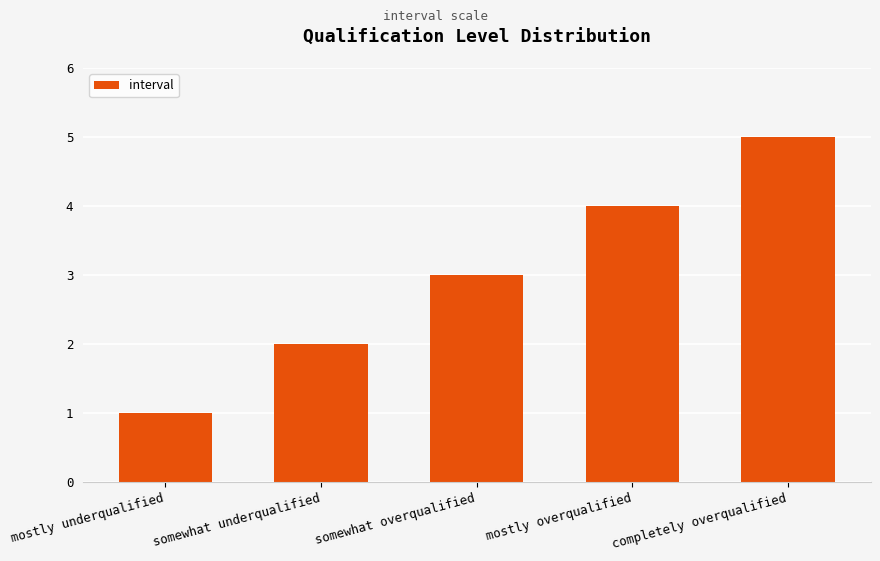

What is the sum of the values at mostly overqualified and somewhat overqualified?

7